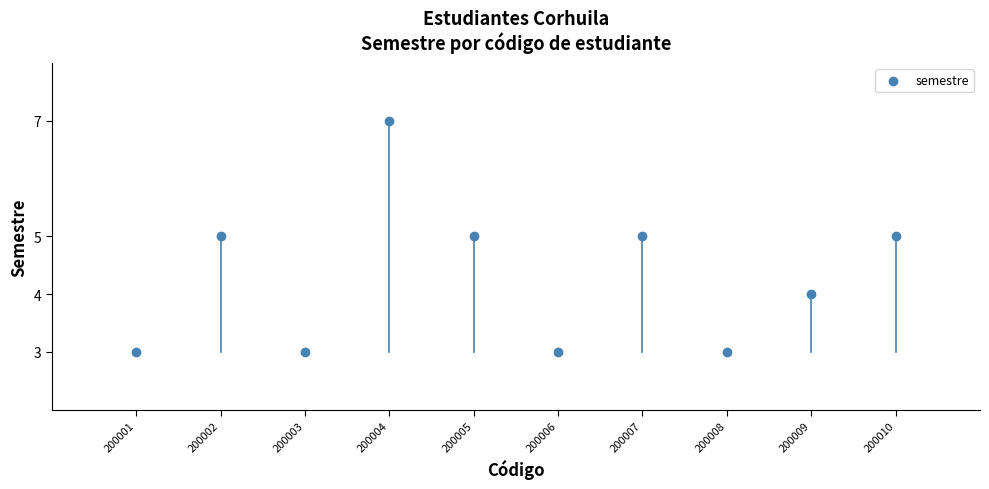

What is the range of Y values (max minus min)?

4